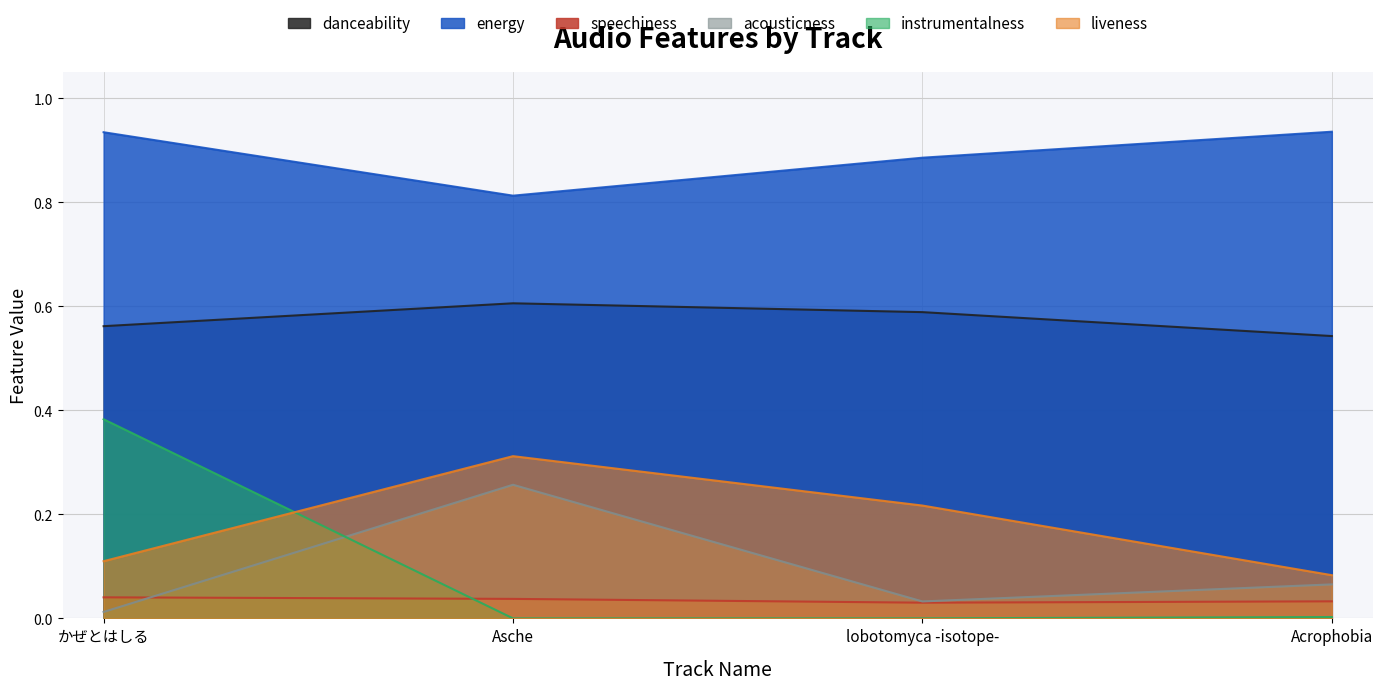

What is the value of the liveness point at the 1st from the left?

0.1